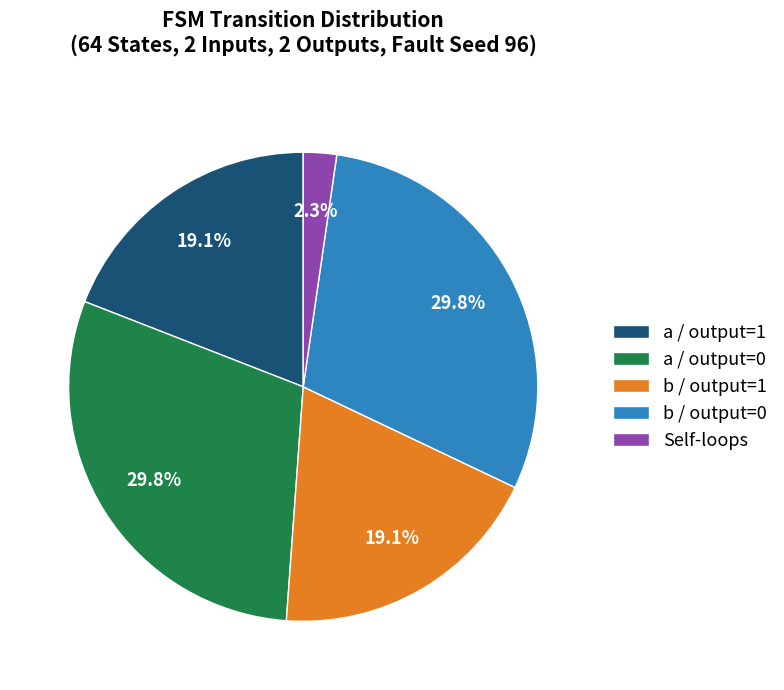

Approximately how many times larger is the value at a / output=1 compared to b / output=0?

0.6